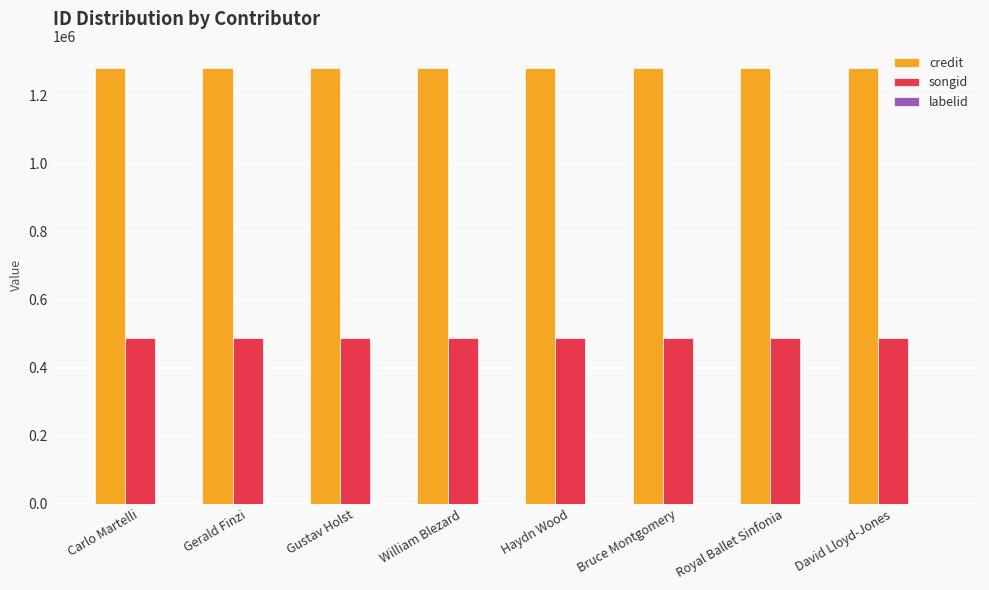

Are the bars horizontal?

No